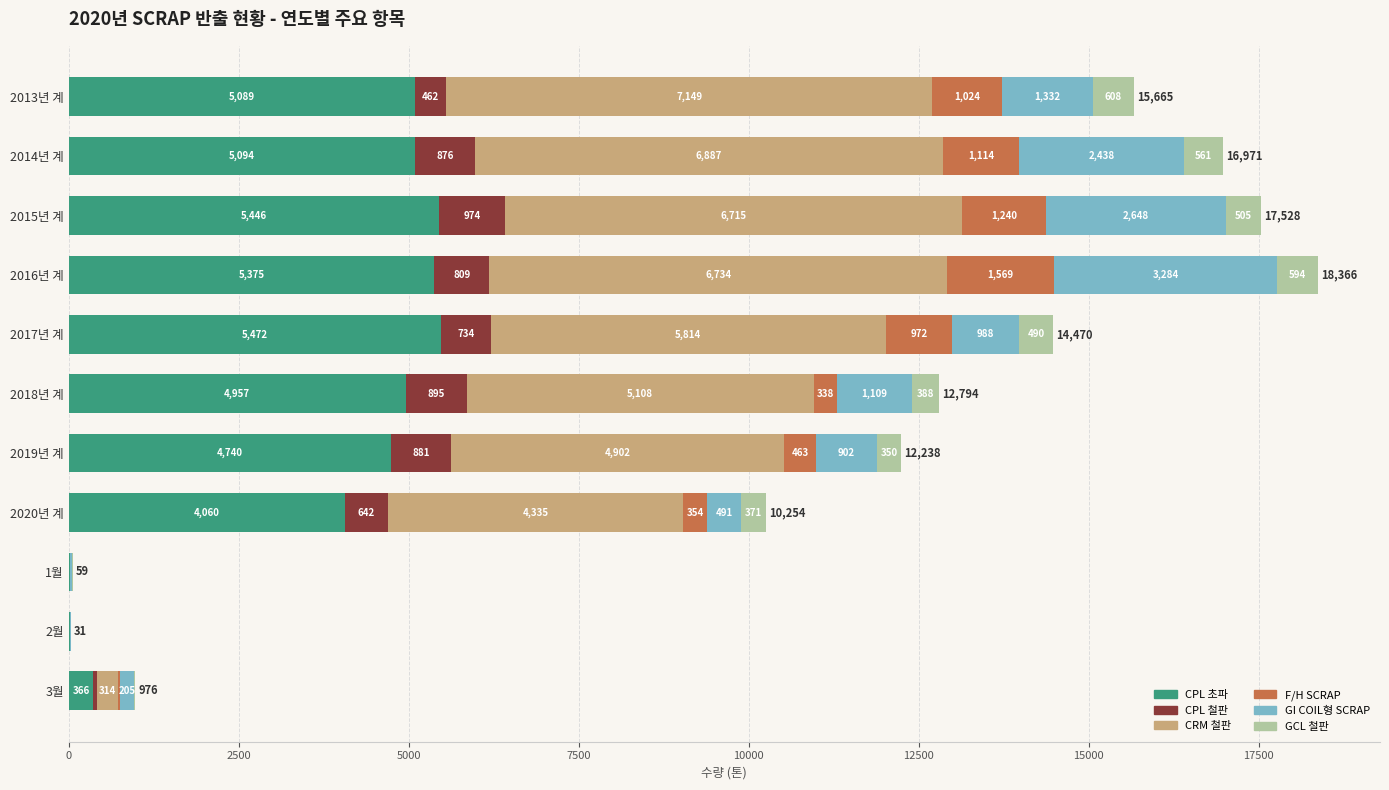

What are all the series names shown in the legend?

CPL 초파, CPL 철판, CRM 철판, F/H SCRAP, GI COIL형 SCRAP, GCL 철판